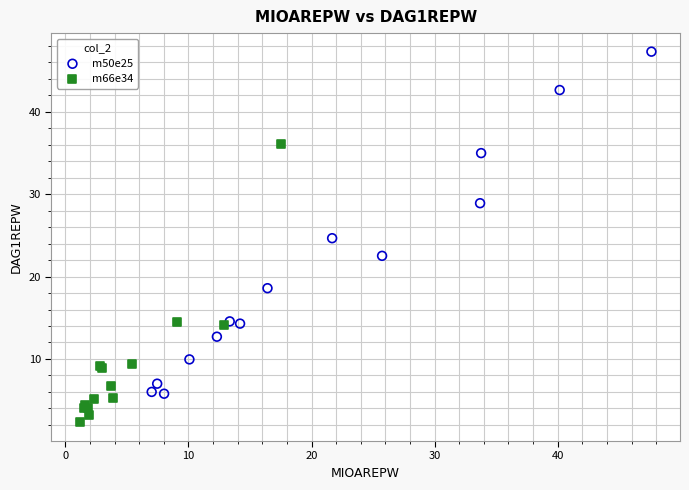

Which series contains the highest Y value?

m50e25